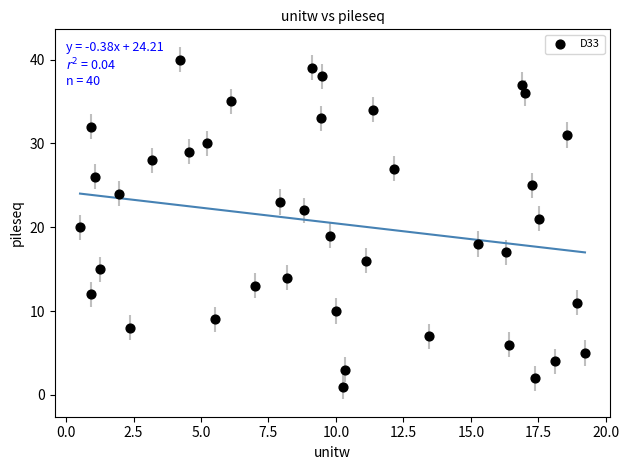

What is the range of Y values (max minus min)?

39